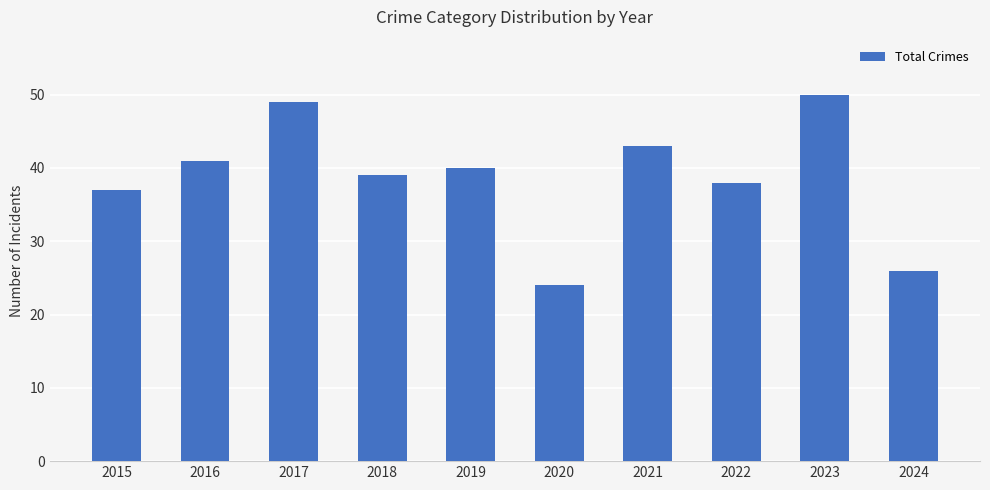

How many bars are there in total?

10